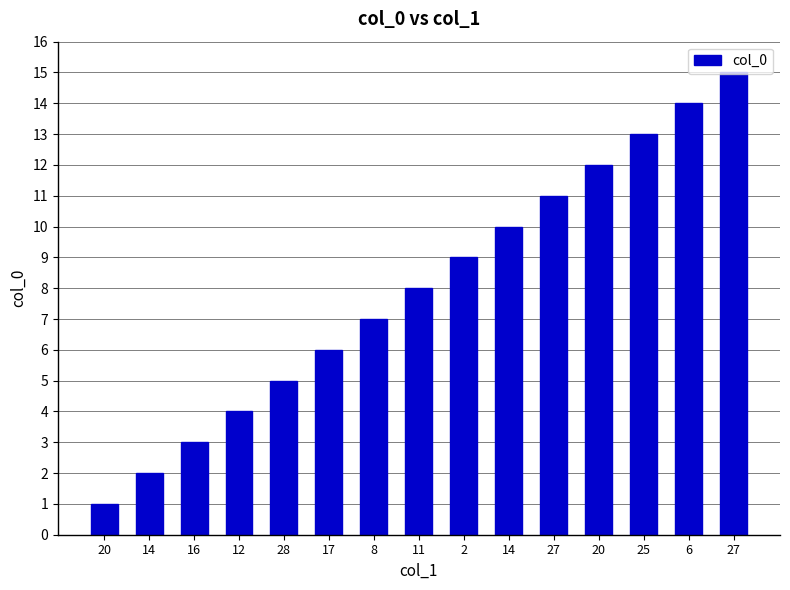

Reading right to left, list all the values displayed in this chart.

27=15	6=14	25=13	20=12	27=11	14=10	2=9	11=8	8=7	17=6	28=5	12=4	16=3	14=2	20=1